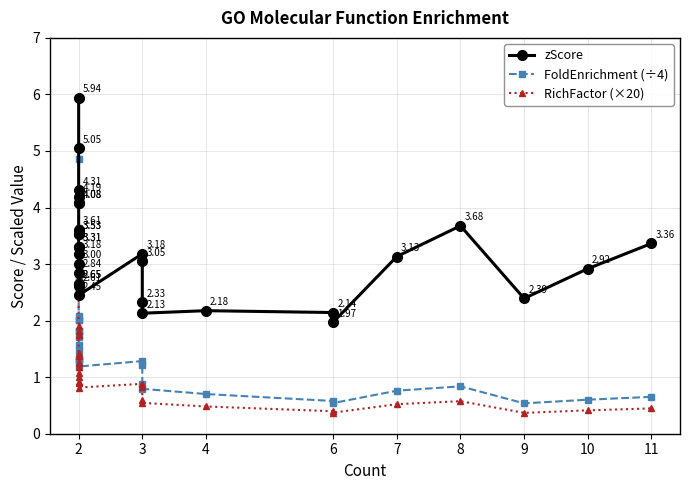

How many values in the zScore series are below 3?

12